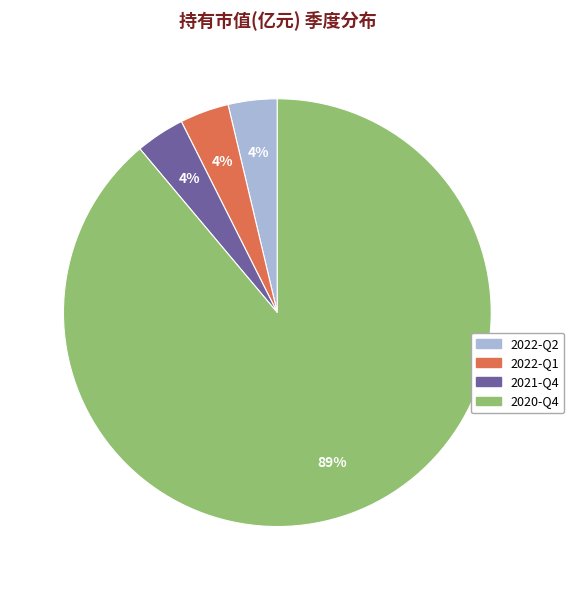

Do 2021-Q4 and 2020-Q4 together represent more than half of the pie?

Yes